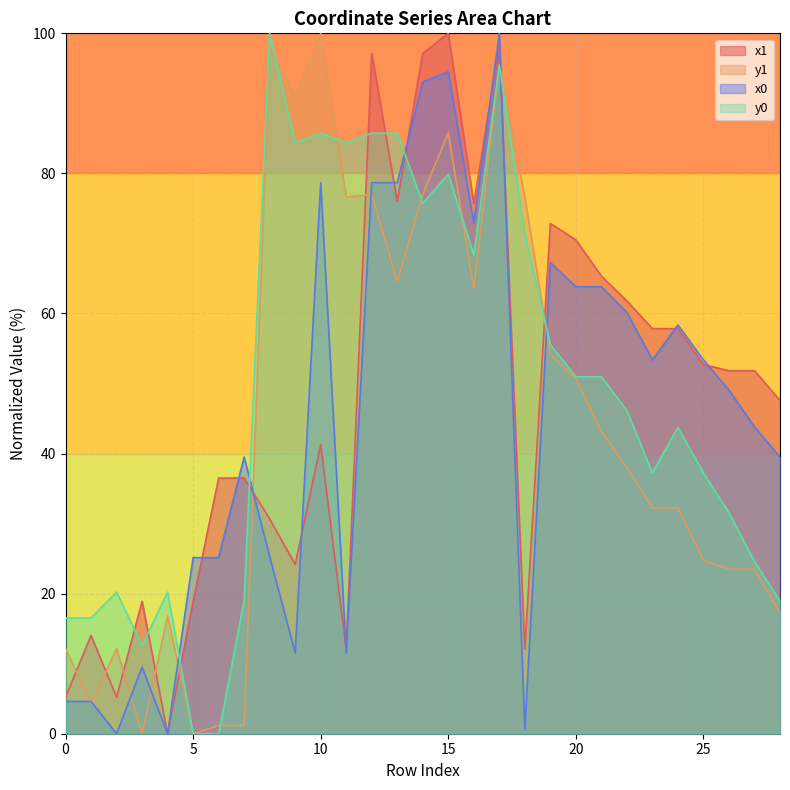

The x0 series shows 63.8 at 21. True or false?

True